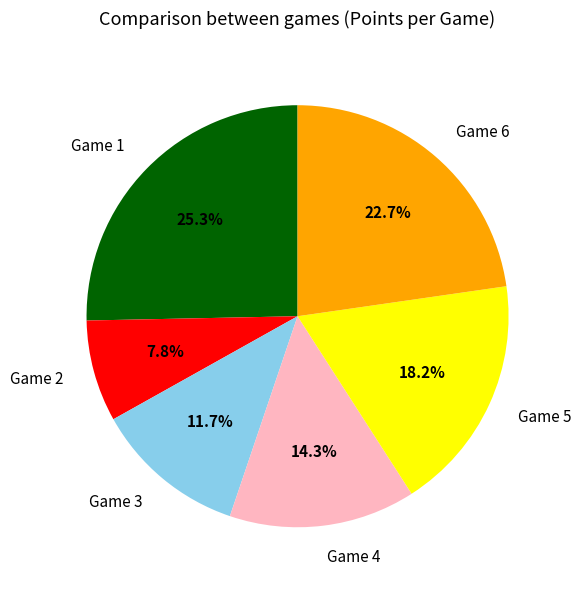

True or false: Game 6 accounts for 36% of the total.

False